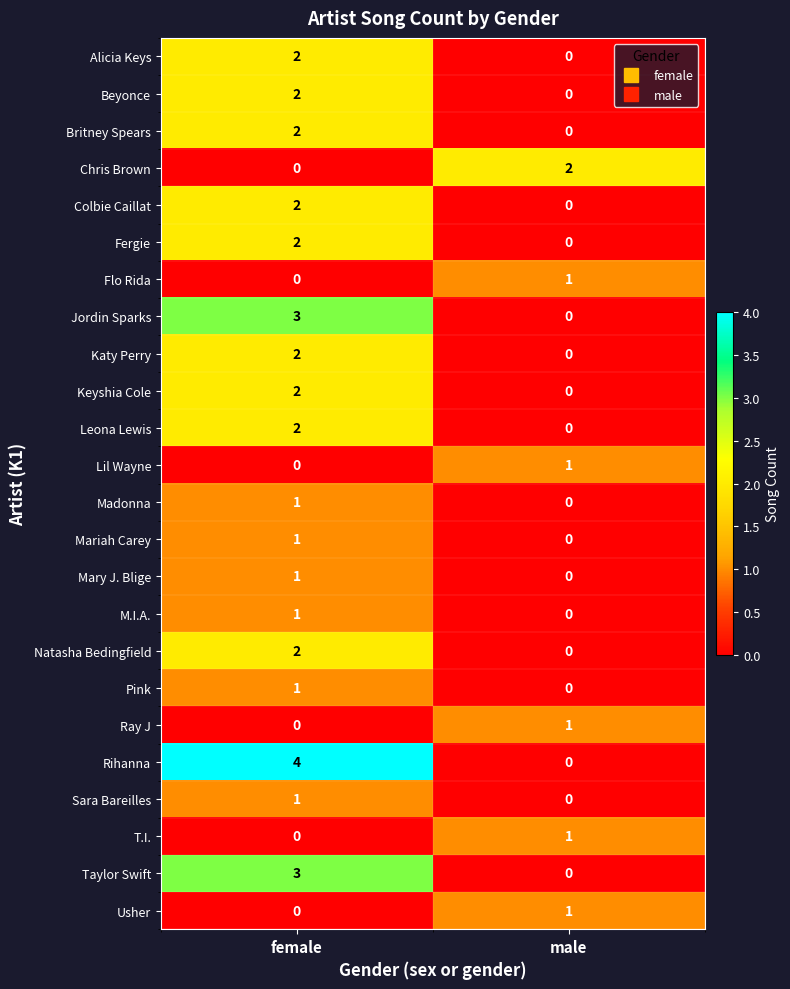

What is the spread (max minus min) of values at female?

4